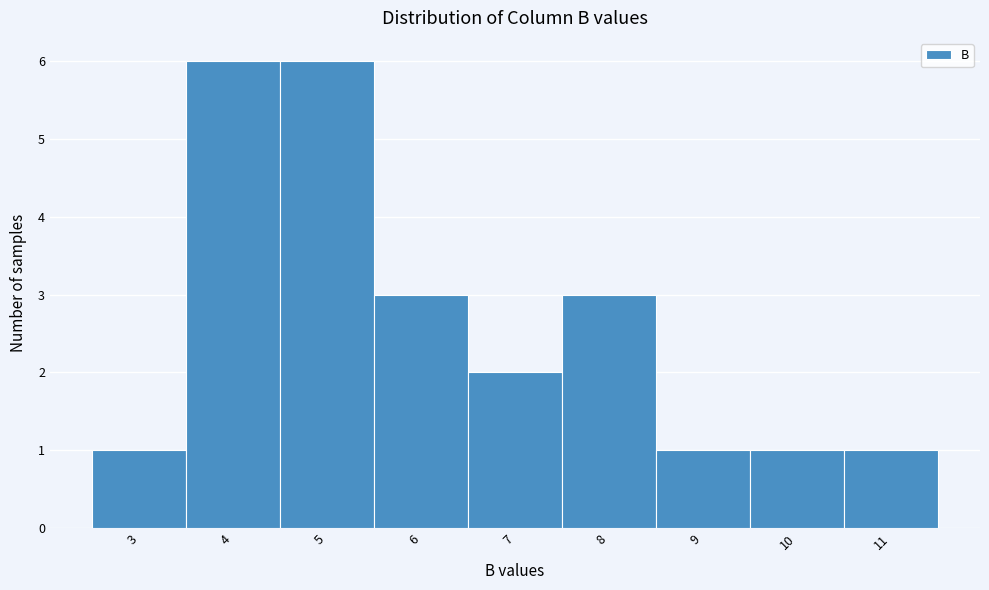

Reading left to right, extract all data points from this chart.

3=1	4=6	5=6	6=3	7=2	8=3	9=1	10=1	11=1